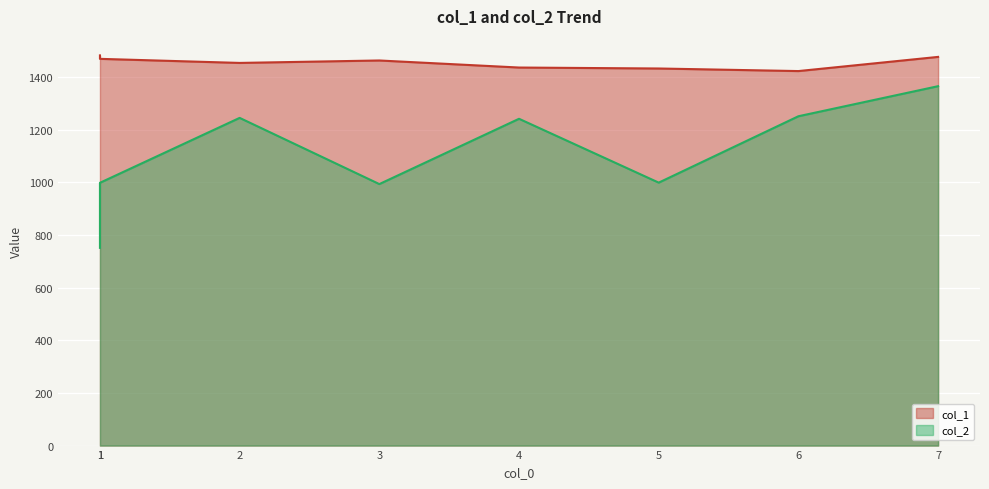

Reading right to left, what are all the values shown in this chart?

col_1: 7=1477.4	6=1423.5	5=1433.3	4=1437.0	3=1463.8	2=1454.5	1=1470.0	1=1483.1
col_2: 7=1366.1	6=1251.8	5=999.5	4=1242.2	3=994.0	2=1245.6	1=998.9	1=751.6